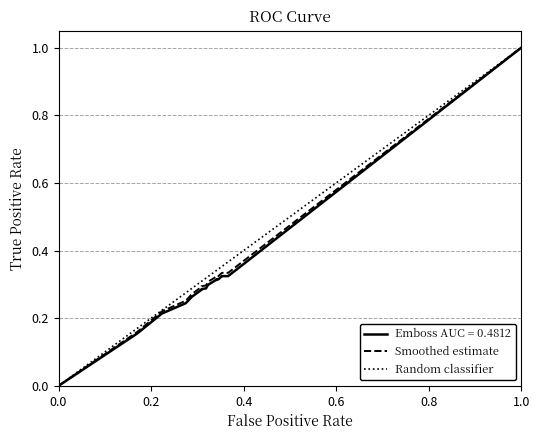

How many emboss_y values are between 0 and 1?

40